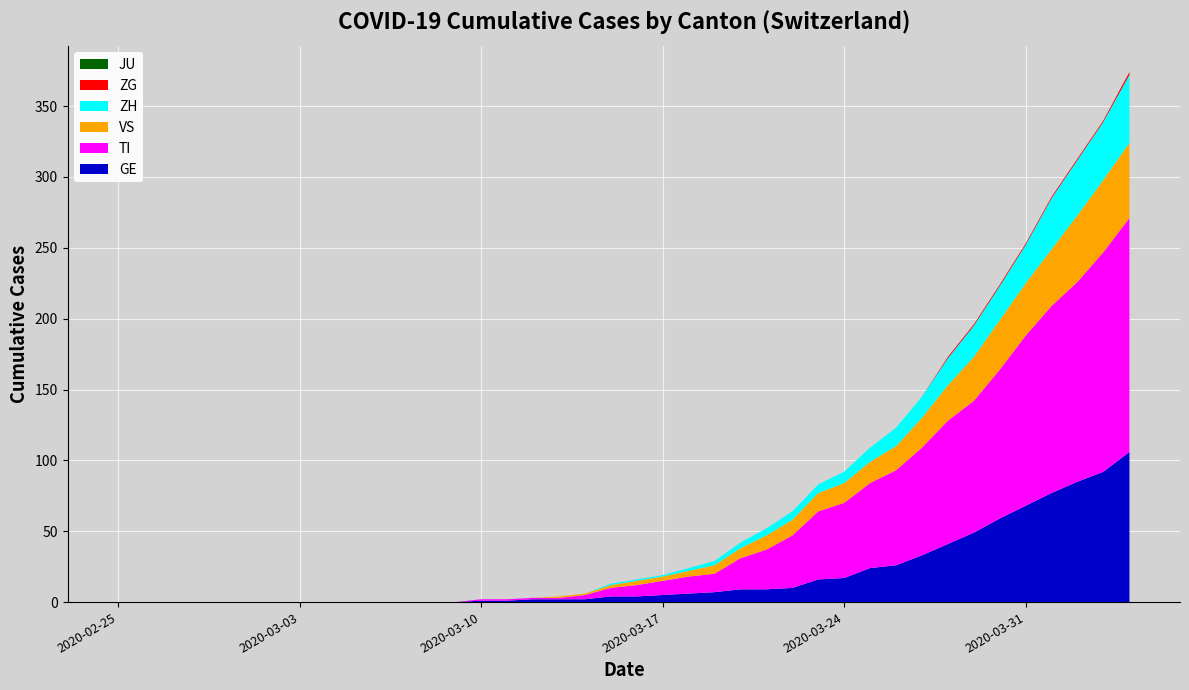

Reading left to right, what are all the values shown in this chart?

GE: 2020-02-25=0	2020-02-26=0	2020-02-27=0	2020-02-28=0	2020-02-29=0	2020-03-01=0	2020-03-02=0	2020-03-03=0	2020-03-04=0	2020-03-05=0	2020-03-06=0	2020-03-07=0	2020-03-08=0	2020-03-09=0	2020-03-10=1	2020-03-11=1	2020-03-12=2	2020-03-13=2	2020-03-14=2	2020-03-15=4	2020-03-16=4	2020-03-17=5	2020-03-18=6	2020-03-19=7	2020-03-20=9	2020-03-21=9	2020-03-22=10	2020-03-23=16	2020-03-24=17	2020-03-25=24	2020-03-26=26	2020-03-27=33	2020-03-28=41	2020-03-29=49	2020-03-30=59	2020-03-31=68	2020-04-01=77	2020-04-02=85	2020-04-03=92	2020-04-04=106
TI: 2020-02-25=0	2020-02-26=0	2020-02-27=0	2020-02-28=0	2020-02-29=0	2020-03-01=0	2020-03-02=0	2020-03-03=0	2020-03-04=0	2020-03-05=0	2020-03-06=0	2020-03-07=0	2020-03-08=0	2020-03-09=0	2020-03-10=1	2020-03-11=1	2020-03-12=1	2020-03-13=1	2020-03-14=3	2020-03-15=6	2020-03-16=8	2020-03-17=10	2020-03-18=12	2020-03-19=13	2020-03-20=22	2020-03-21=28	2020-03-22=37	2020-03-23=48	2020-03-24=53	2020-03-25=60	2020-03-26=67	2020-03-27=76	2020-03-28=87	2020-03-29=93	2020-03-30=105	2020-03-31=120	2020-04-01=132	2020-04-02=141	2020-04-03=155	2020-04-04=165
VS: 2020-02-25=0	2020-02-26=0	2020-02-27=0	2020-02-28=0	2020-02-29=0	2020-03-01=0	2020-03-02=0	2020-03-03=0	2020-03-04=0	2020-03-05=0	2020-03-06=0	2020-03-07=0	2020-03-08=0	2020-03-09=0	2020-03-10=0	2020-03-11=0	2020-03-12=0	2020-03-13=1	2020-03-14=1	2020-03-15=2	2020-03-16=3	2020-03-17=3	2020-03-18=4	2020-03-19=6	2020-03-20=7	2020-03-21=10	2020-03-22=11	2020-03-23=13	2020-03-24=14	2020-03-25=15	2020-03-26=17	2020-03-27=21	2020-03-28=25	2020-03-29=31	2020-03-30=35	2020-03-31=37	2020-04-01=40	2020-04-02=47	2020-04-03=51	2020-04-04=53
ZH: 2020-02-25=0	2020-02-26=0	2020-02-27=0	2020-02-28=0	2020-02-29=0	2020-03-01=0	2020-03-02=0	2020-03-03=0	2020-03-04=0	2020-03-05=0	2020-03-06=0	2020-03-07=0	2020-03-08=0	2020-03-09=0	2020-03-10=0	2020-03-11=0	2020-03-12=0	2020-03-13=0	2020-03-14=0	2020-03-15=1	2020-03-16=1	2020-03-17=1	2020-03-18=2	2020-03-19=3	2020-03-20=4	2020-03-21=5	2020-03-22=6	2020-03-23=6	2020-03-24=8	2020-03-25=10	2020-03-26=13	2020-03-27=15	2020-03-28=19	2020-03-29=22	2020-03-30=24	2020-03-31=27	2020-04-01=36	2020-04-02=39	2020-04-03=41	2020-04-04=48
ZG: 2020-02-25=0	2020-02-26=0	2020-02-27=0	2020-02-28=0	2020-02-29=0	2020-03-01=0	2020-03-02=0	2020-03-03=0	2020-03-04=0	2020-03-05=0	2020-03-06=0	2020-03-07=0	2020-03-08=0	2020-03-09=0	2020-03-10=0	2020-03-11=0	2020-03-12=0	2020-03-13=0	2020-03-14=0	2020-03-15=0	2020-03-16=0	2020-03-17=0	2020-03-18=0	2020-03-19=0	2020-03-20=0	2020-03-21=0	2020-03-22=0	2020-03-23=0	2020-03-24=0	2020-03-25=0	2020-03-26=0	2020-03-27=0	2020-03-28=1	2020-03-29=1	2020-03-30=1	2020-03-31=1	2020-04-01=1	2020-04-02=1	2020-04-03=1	2020-04-04=2
JU: 2020-02-25=0	2020-02-26=0	2020-02-27=0	2020-02-28=0	2020-02-29=0	2020-03-01=0	2020-03-02=0	2020-03-03=0	2020-03-04=0	2020-03-05=0	2020-03-06=0	2020-03-07=0	2020-03-08=0	2020-03-09=0	2020-03-10=0	2020-03-11=0	2020-03-12=0	2020-03-13=0	2020-03-14=0	2020-03-15=0	2020-03-16=0	2020-03-17=0	2020-03-18=0	2020-03-19=0	2020-03-20=0	2020-03-21=0	2020-03-22=0	2020-03-23=0	2020-03-24=0	2020-03-25=0	2020-03-26=0	2020-03-27=0	2020-03-28=0	2020-03-29=0	2020-03-30=0	2020-03-31=0	2020-04-01=0	2020-04-02=0	2020-04-03=0	2020-04-04=0